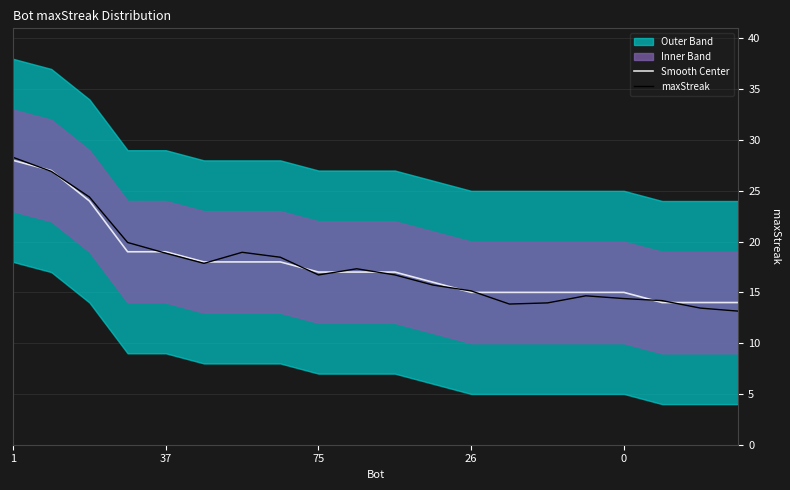

The value of maxStreak at 10 is 16.7. True or false?

True